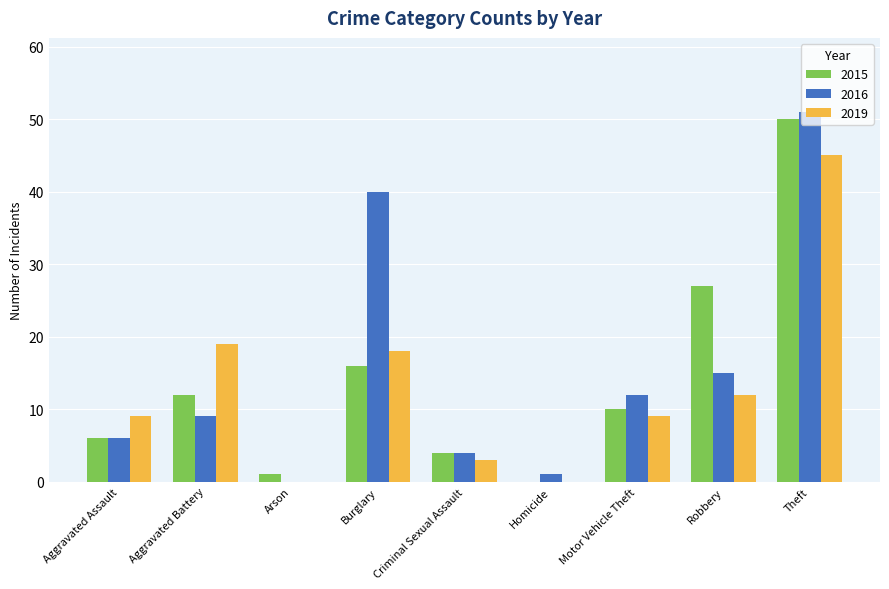

Are the bars grouped side by side (vs. stacked)?

Yes